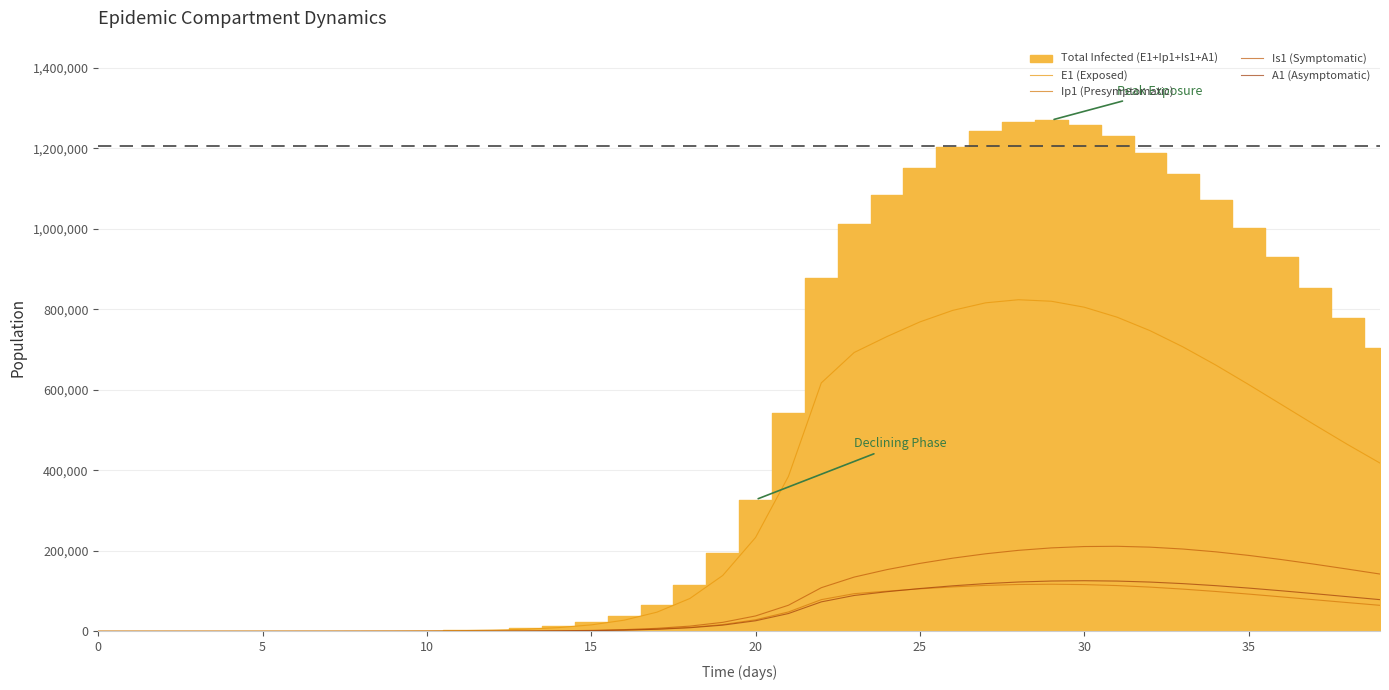

The Is1 (Symptomatic) series shows 10449.8 at 17. True or false?

False